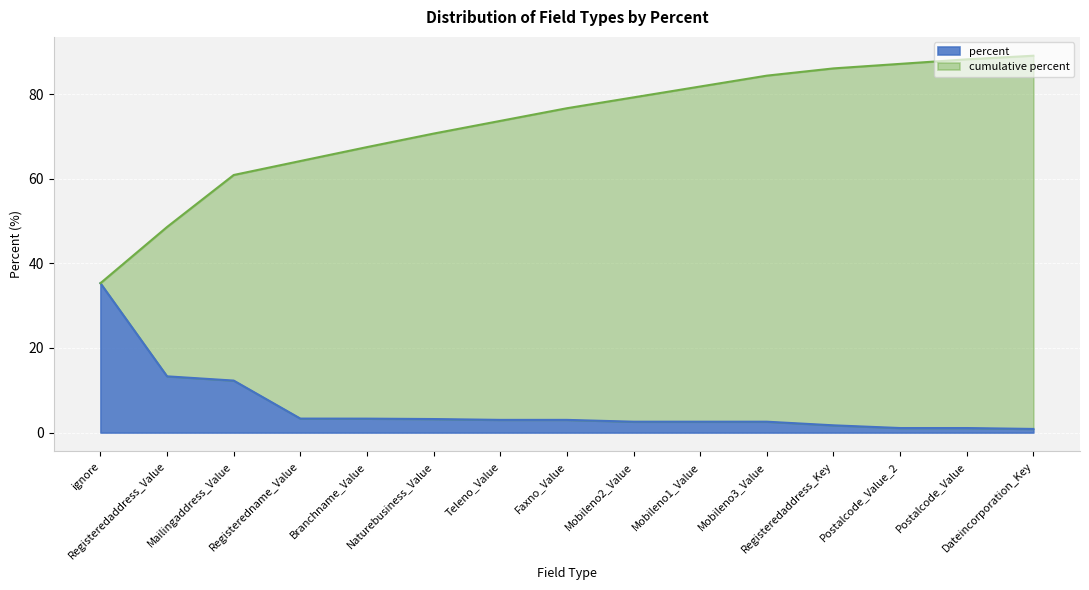

How many data points are less than 2?

4